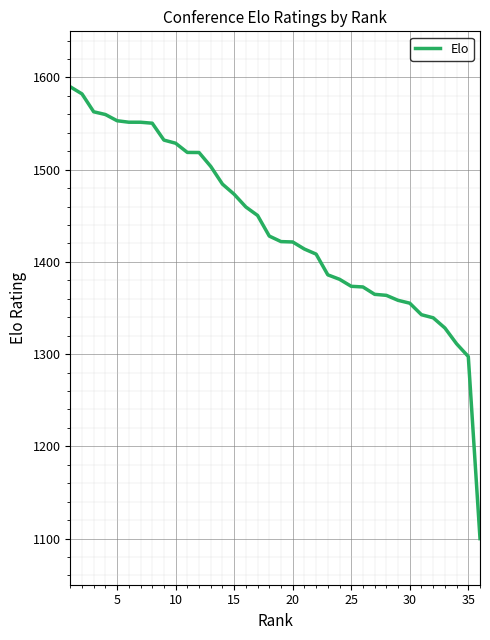

What is the minimum value shown in the chart?

1100.0